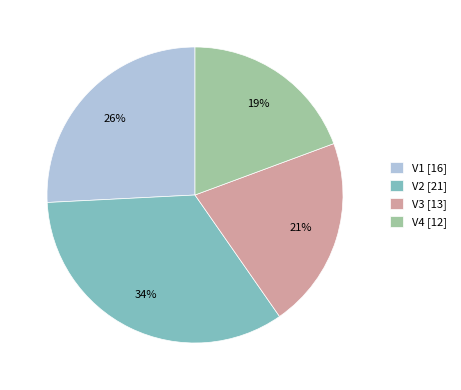

To the nearest percent, what is the combined percentage of V1 and V4?

45%